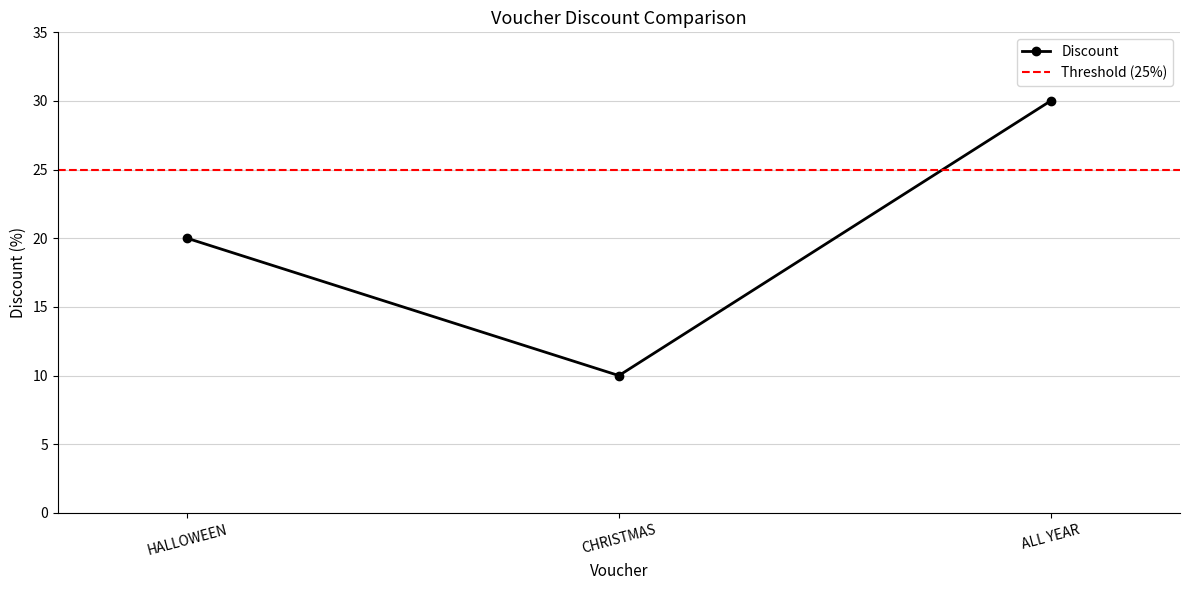

What is the sum of all values?

60